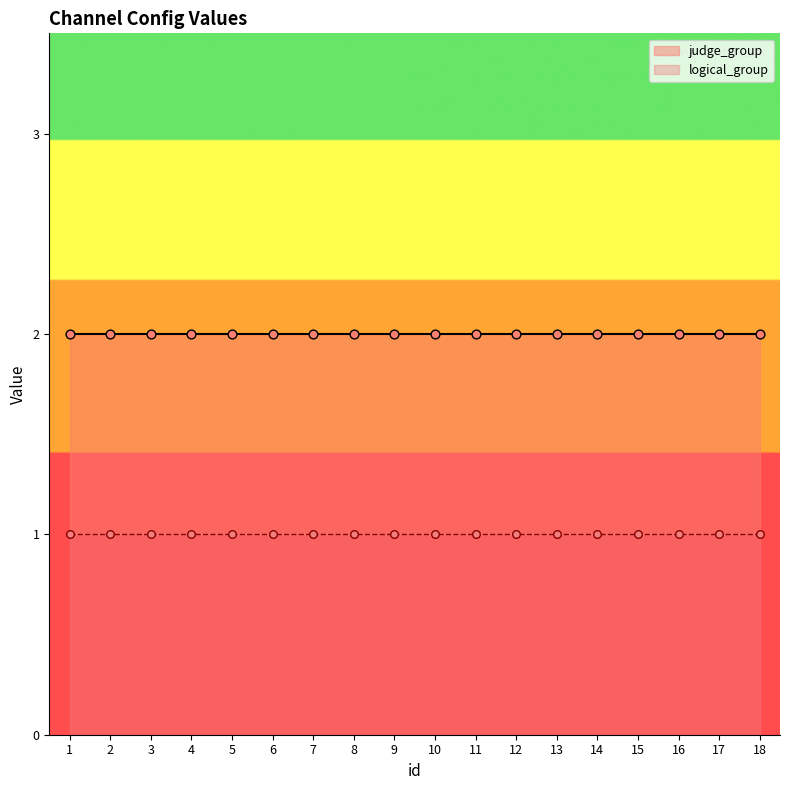

At which category is the sum across all series the highest?

1